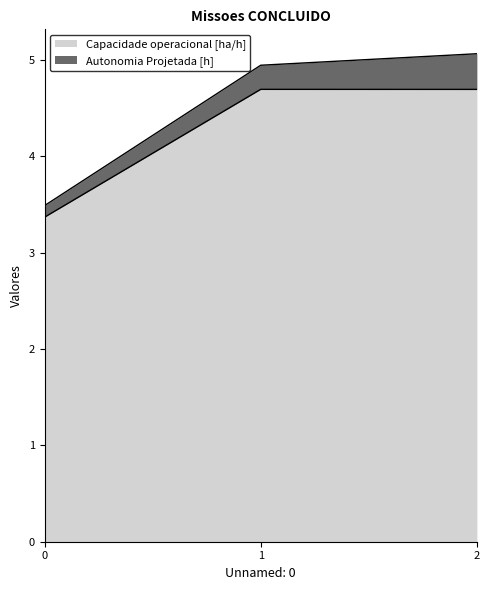

Rank the categories by value from highest to lowest.

1, 2, 0